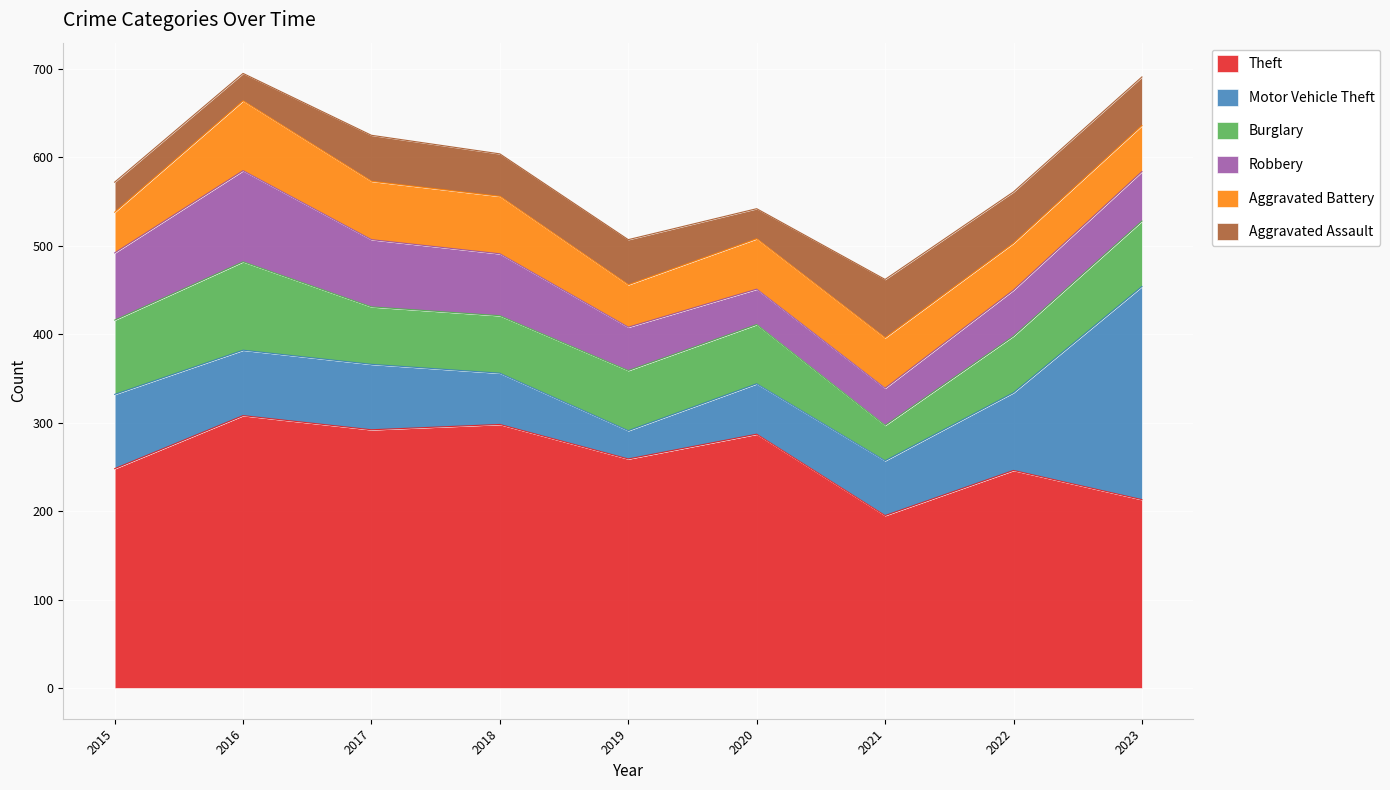

True or false: Aggravated Battery and Motor Vehicle Theft intersect in this chart.

True